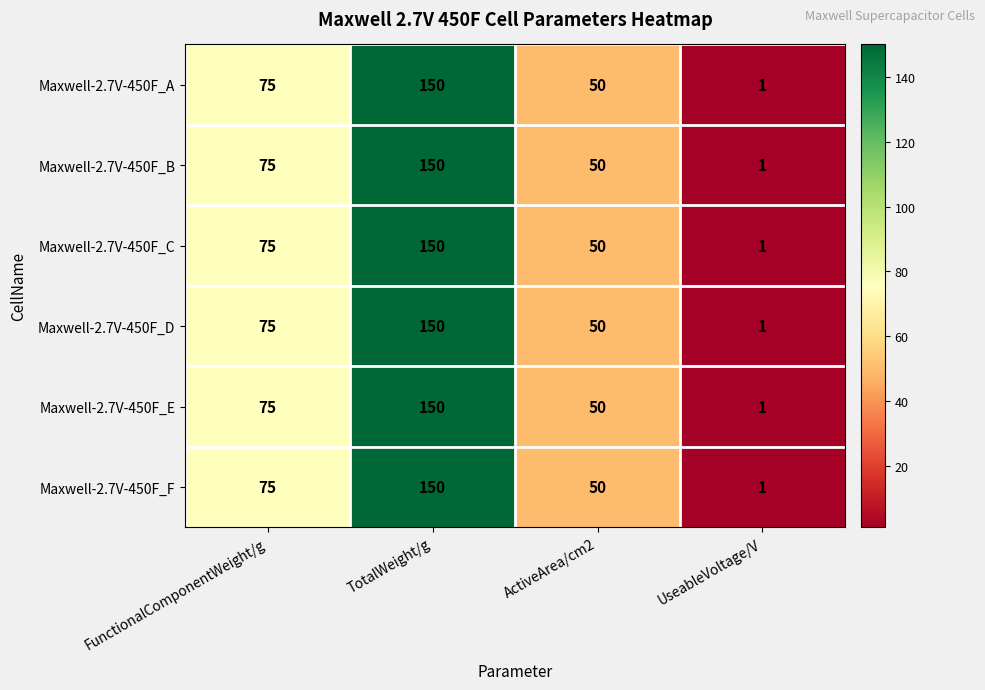

Reading right to left, what are all the values shown in this chart?

Maxwell-2.7V-450F_A: 1	50	150	75
Maxwell-2.7V-450F_B: 1	50	150	75
Maxwell-2.7V-450F_C: 1	50	150	75
Maxwell-2.7V-450F_D: 1	50	150	75
Maxwell-2.7V-450F_E: 1	50	150	75
Maxwell-2.7V-450F_F: 1	50	150	75